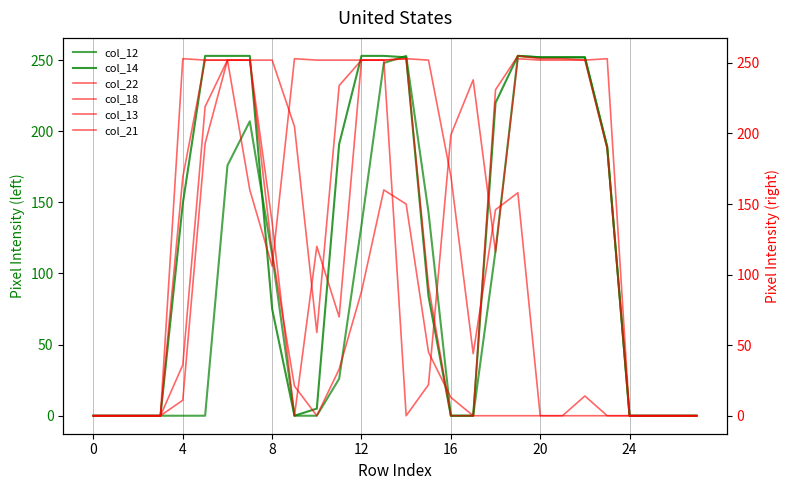

Where do col_22 and col_12 first cross each other?

11 and 12